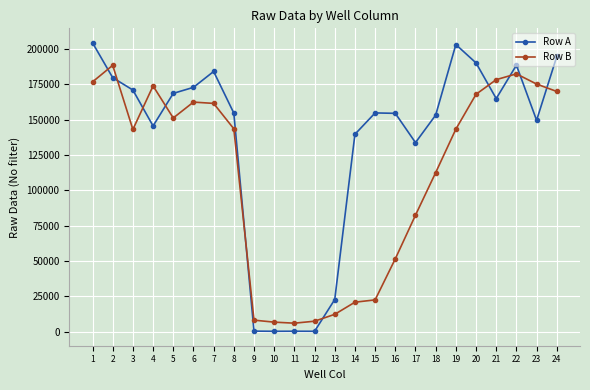

Between 9 and 16, which series saw the biggest shift?

Row A